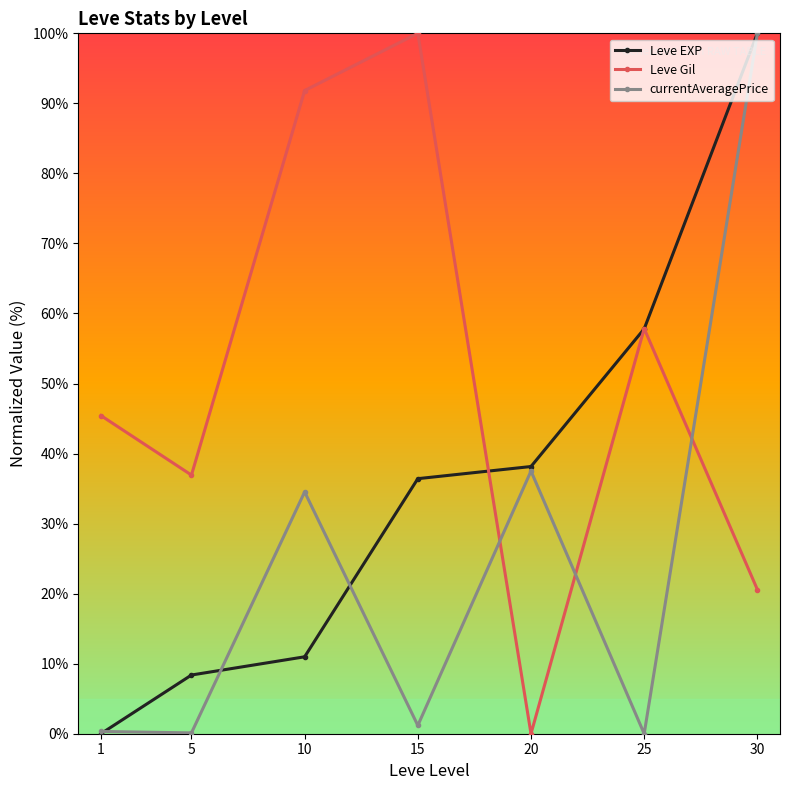

What is the difference between the second highest and minimum values in the currentAveragePrice series?

37.5